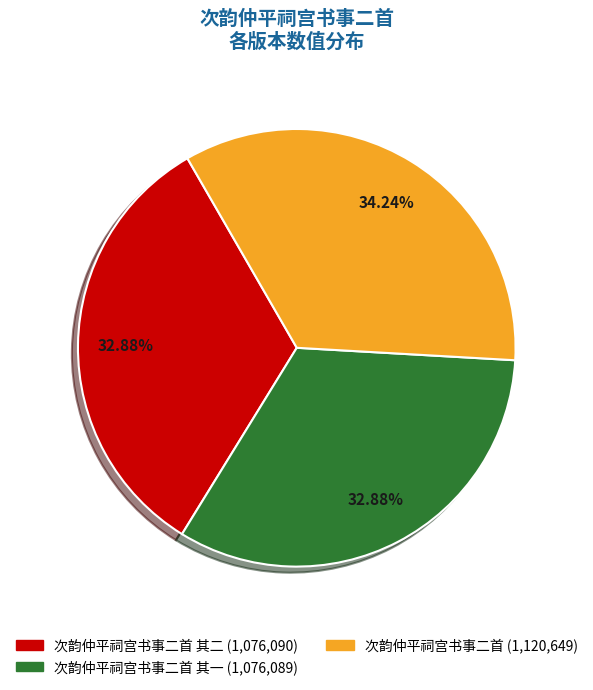

Is there any slice that represents more than half of the pie?

No